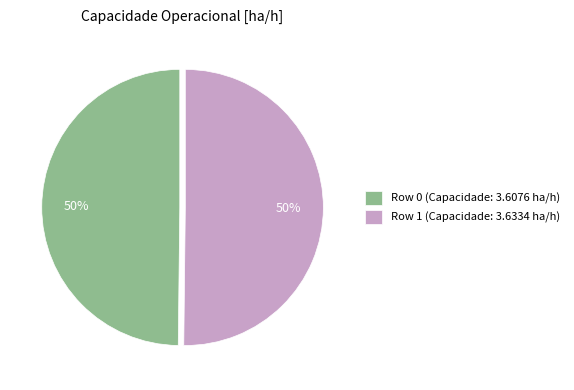

What is the ratio of the value at Row 1 to the value at Row 0?

1.0